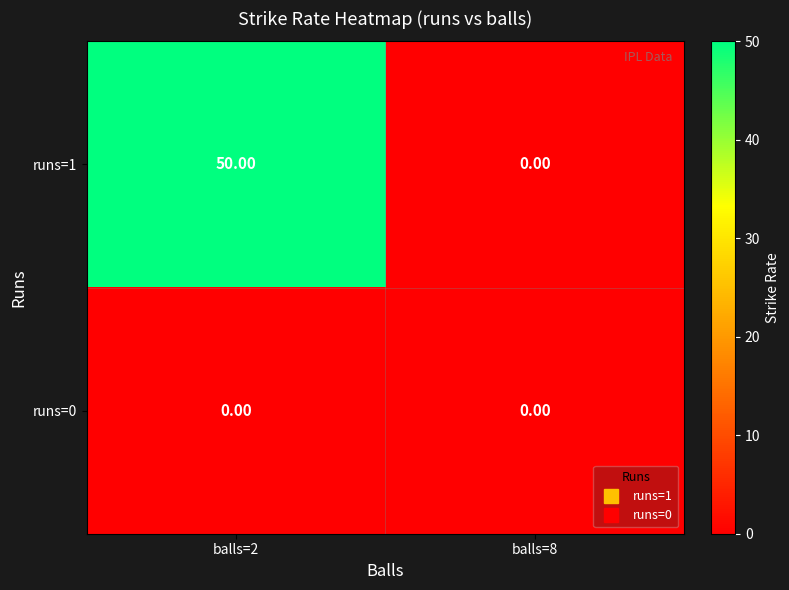

List the series in order of their peak value, highest first.

runs=1, runs=0